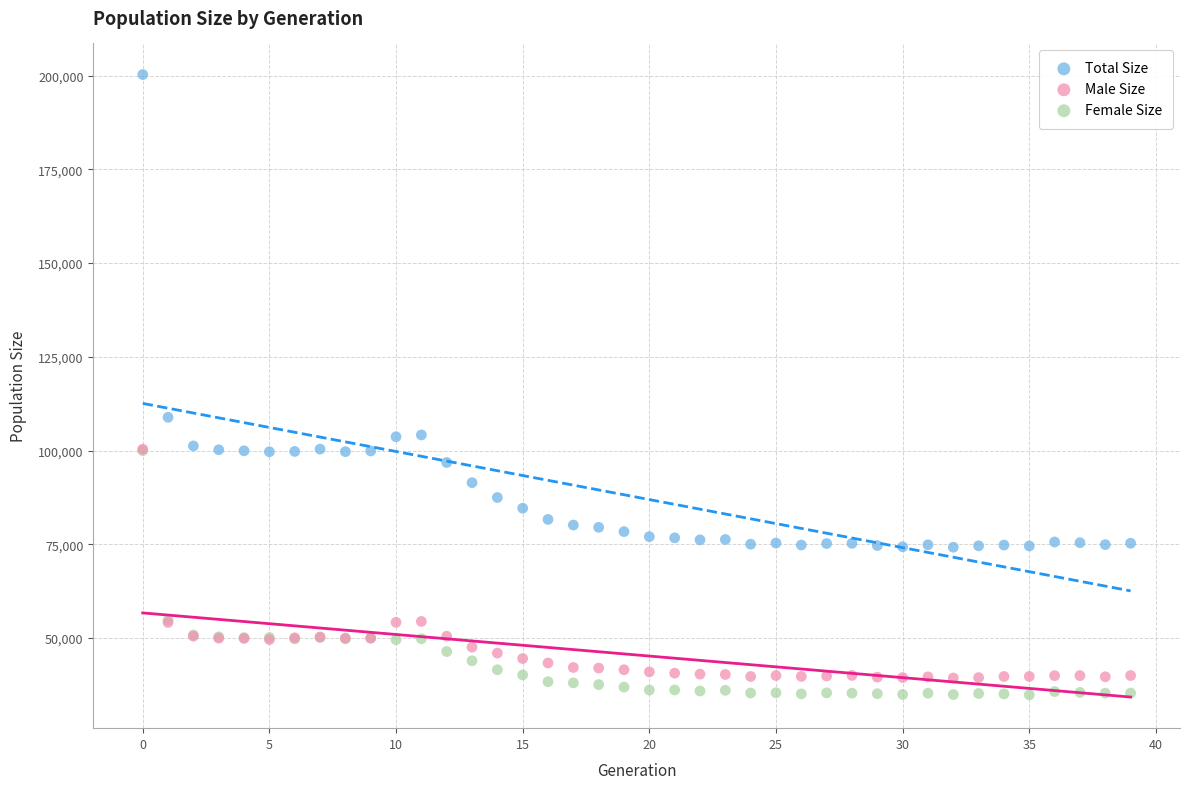

Which series has the widest spread of Y values?

Total Size